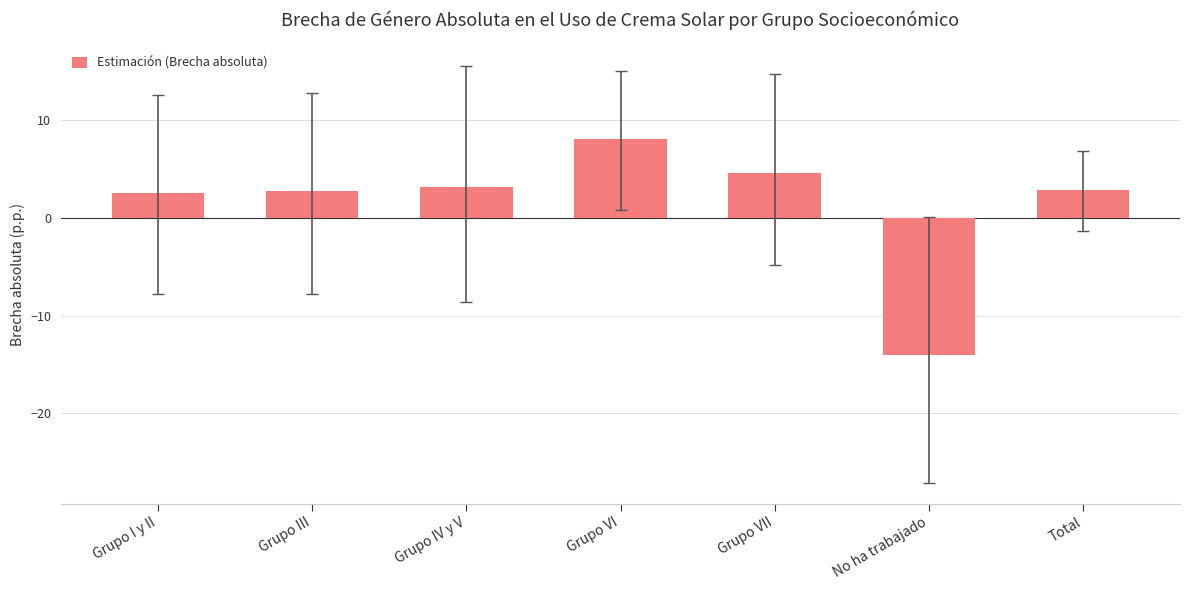

Are the bars horizontal?

No